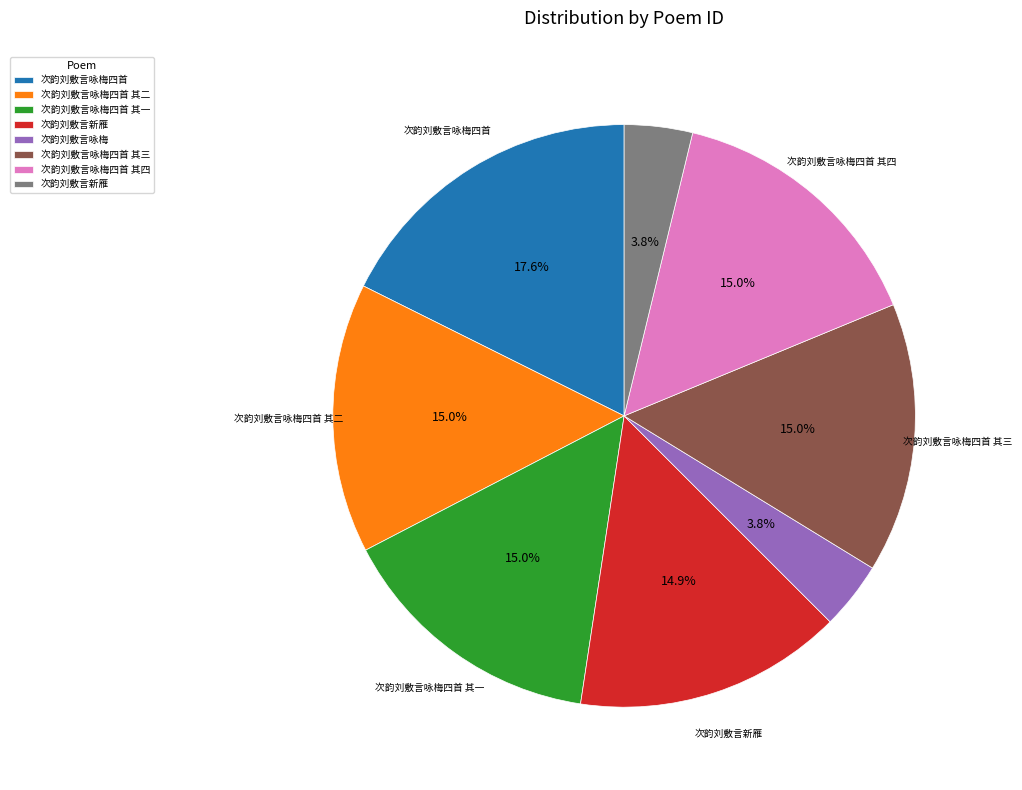

Does any single category account for the majority?

No